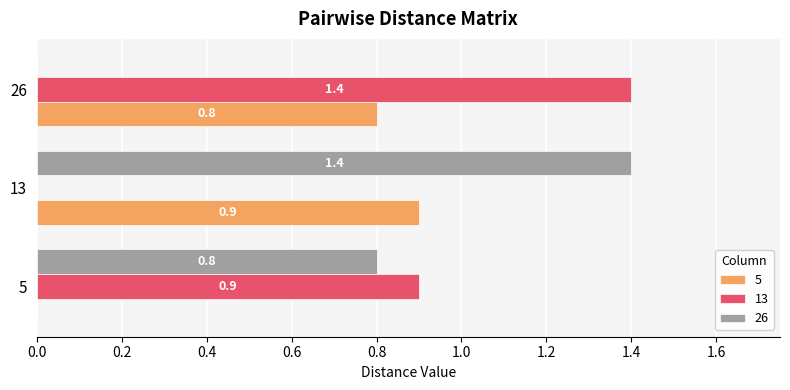

Is the value of 13 at 5 greater than the value of 5 at 26?

Yes